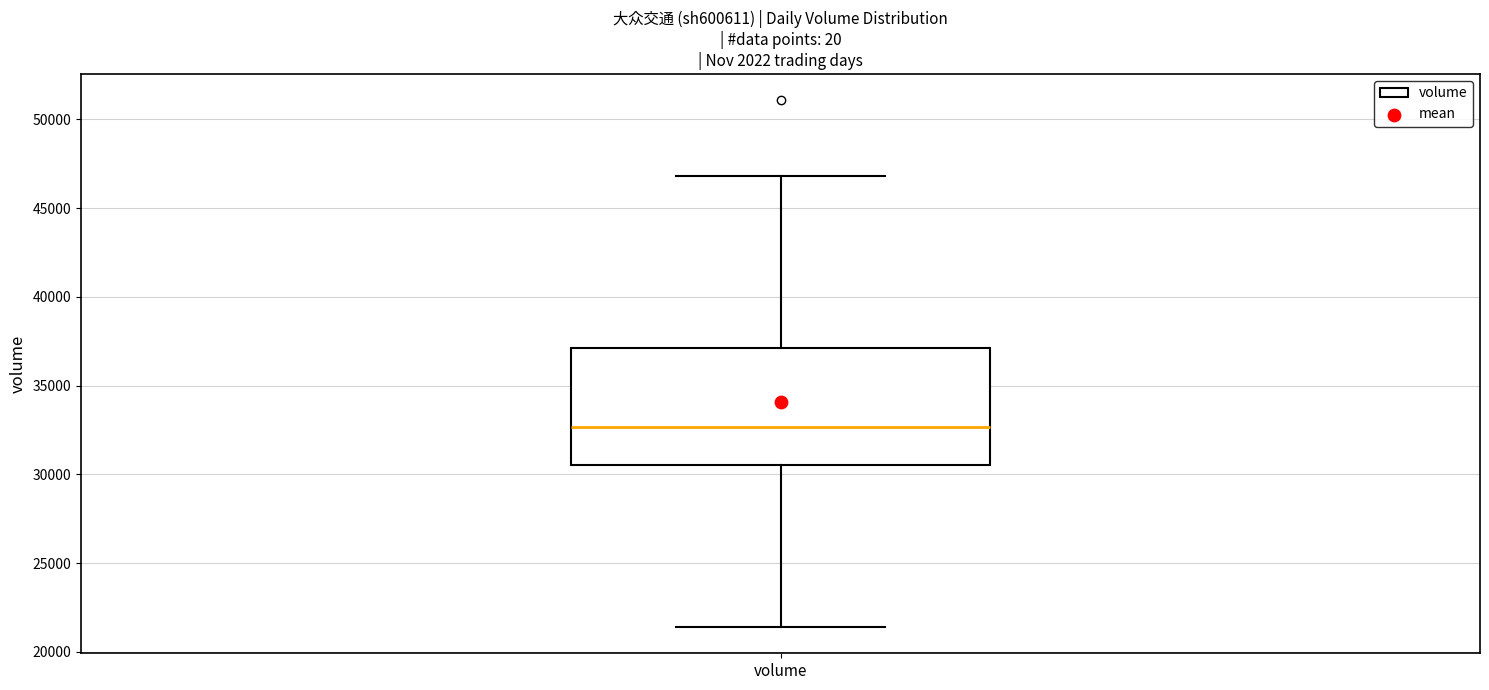

Where is the lower edge of the box for volume on the y-axis? The values are not printed on the chart, so give them approximately, as read against the axis.

30500